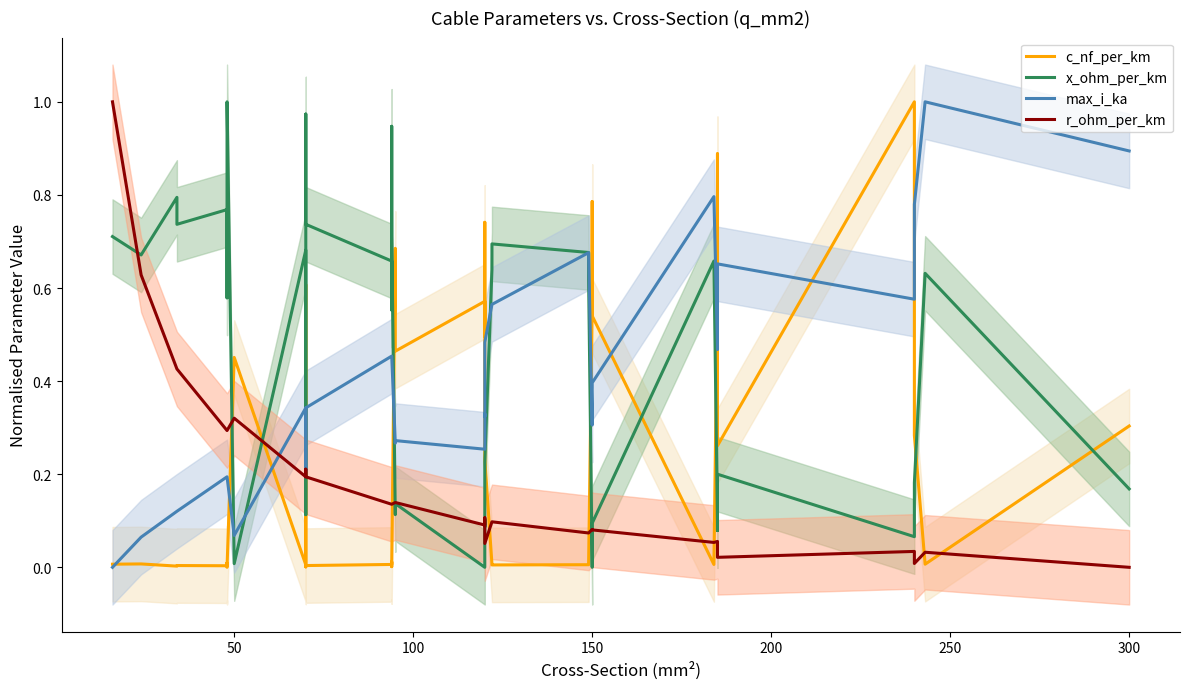

How many lines are shown in the chart?

4